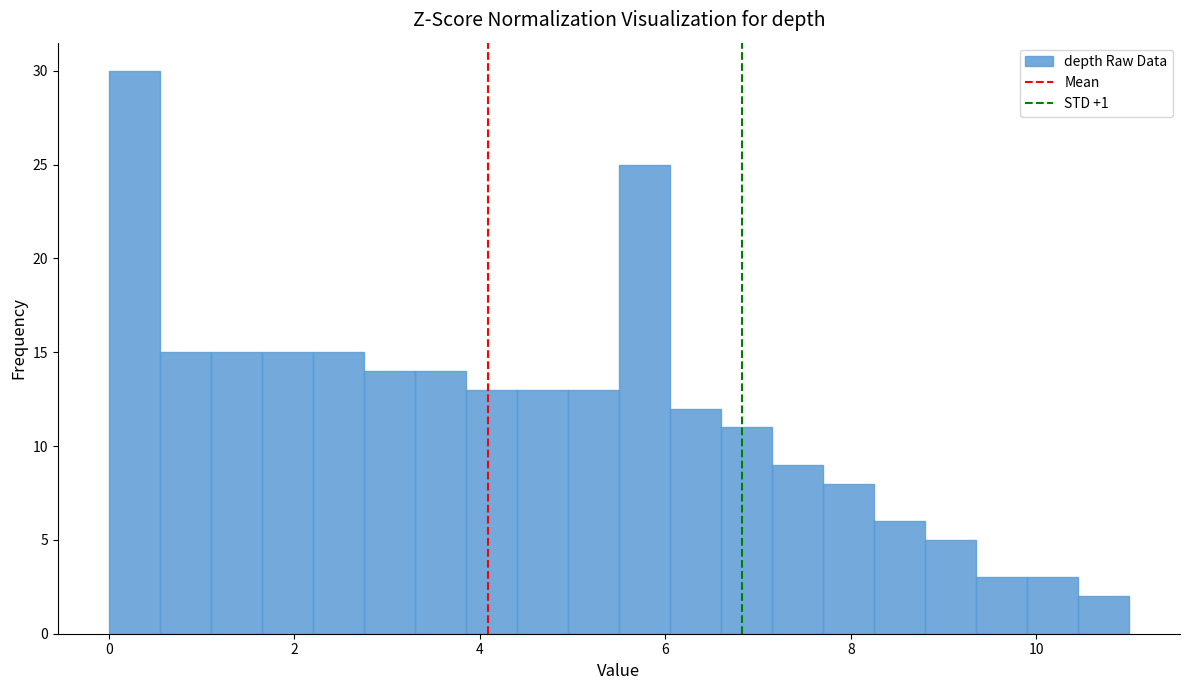

Around what value on the x-axis is the tallest bar? Give the approximate position of its centre, as read against the axis.

0.2